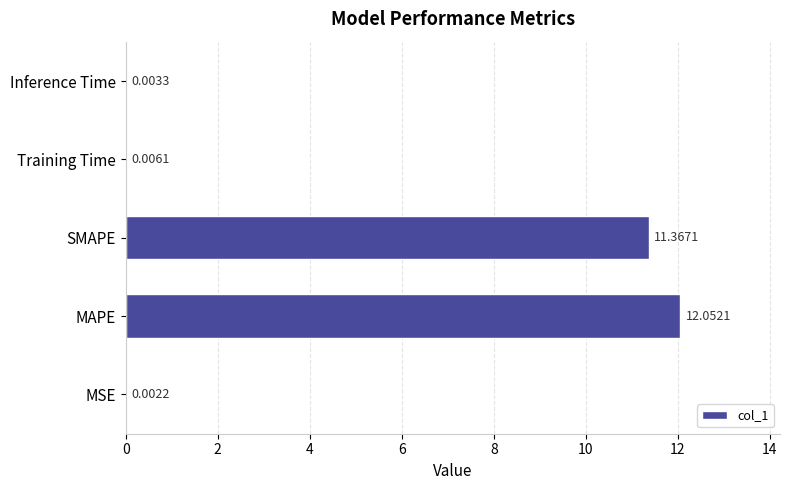

What is the change in value from MSE to SMAPE?

+11.4